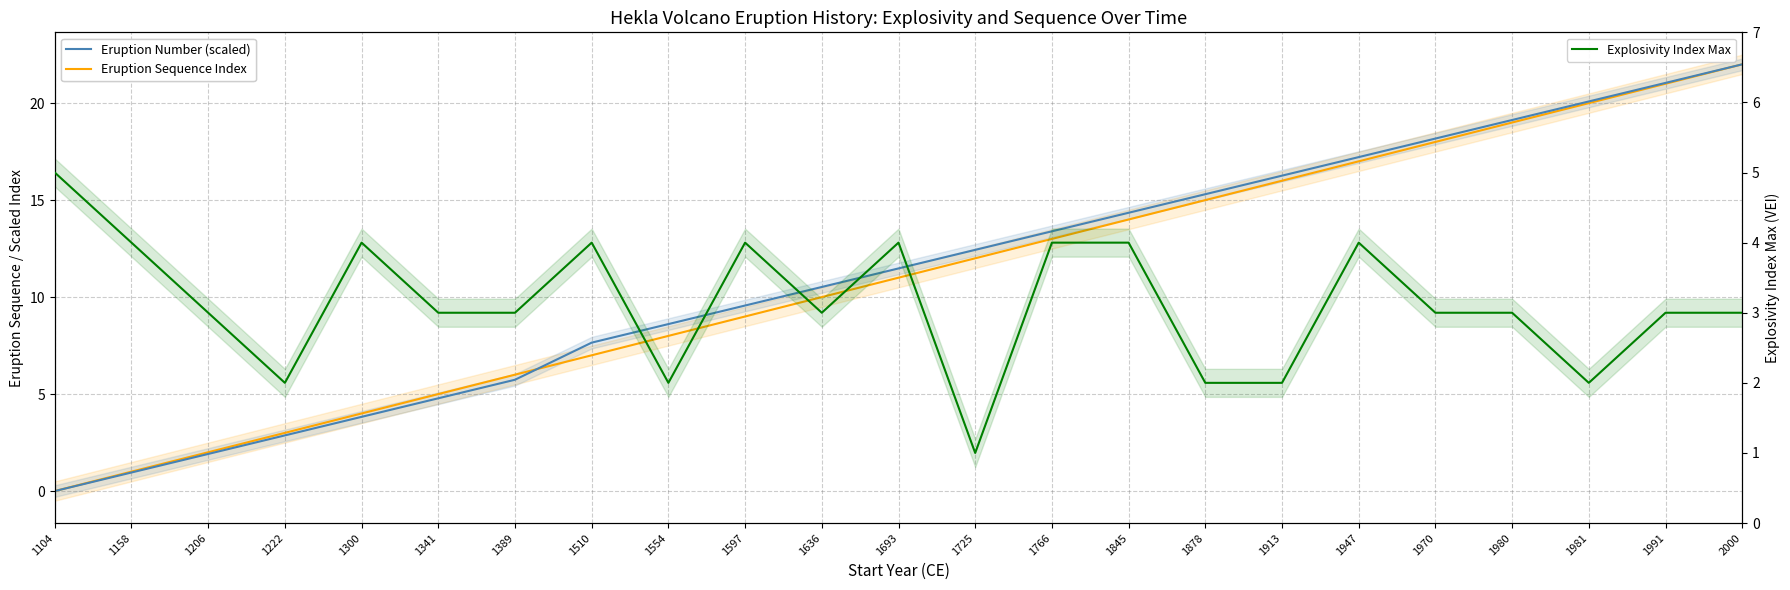

What value does the Eruption Number (scaled) series have at 1300?

3.8